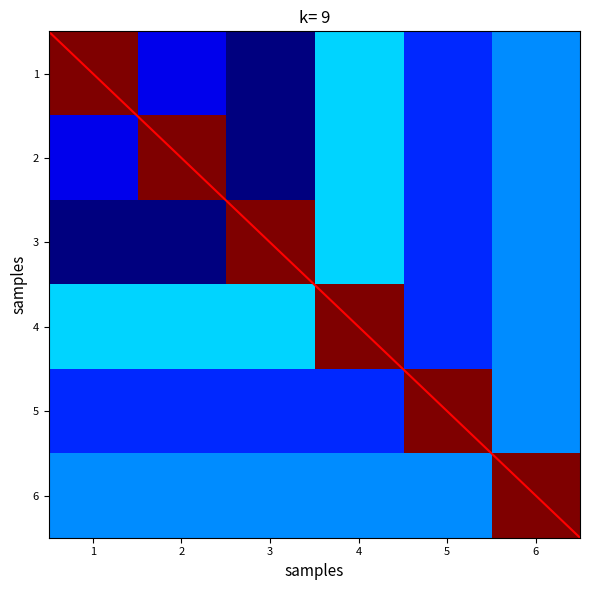

True or false: 3 has a value of 29188 at 5.

False